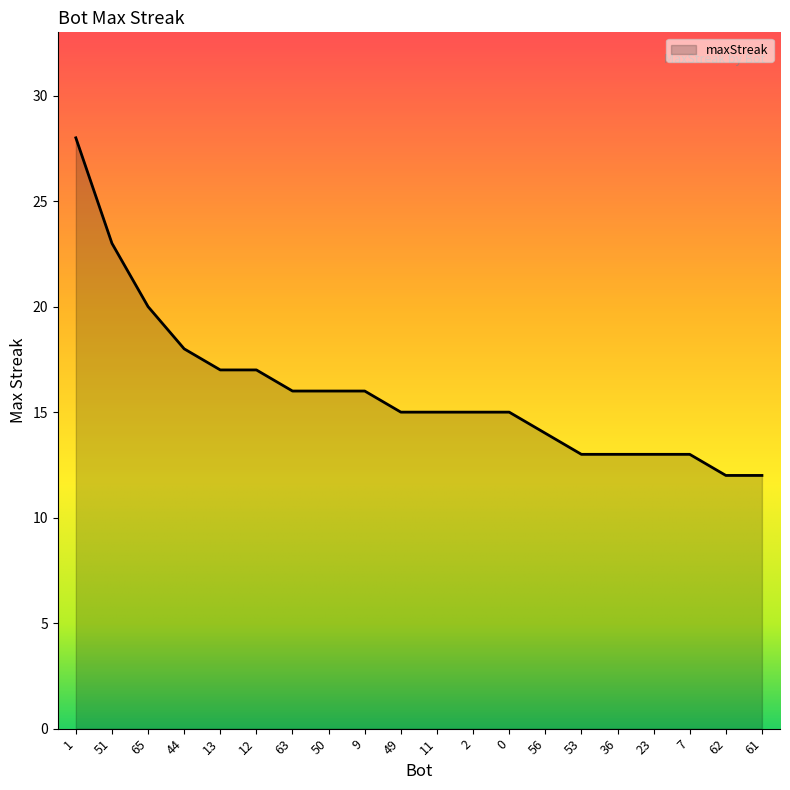

What is the difference between the second highest and minimum values?

11